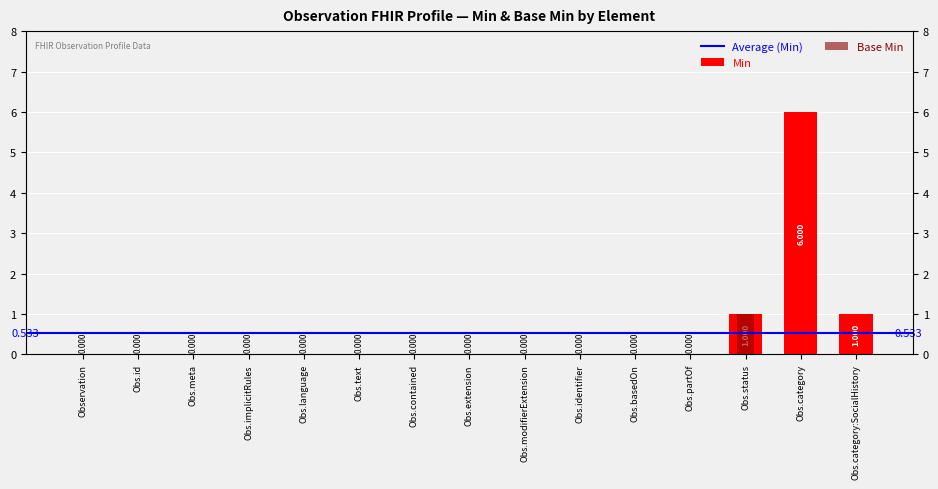

List the labels in order of Base Min value, smallest first.

Observation, Obs.id, Obs.meta, Obs.implicitRules, Obs.language, Obs.text, Obs.contained, Obs.extension, Obs.modifierExtension, Obs.identifier, Obs.basedOn, Obs.partOf, Obs.category, Obs.category:SocialHistory, Obs.status